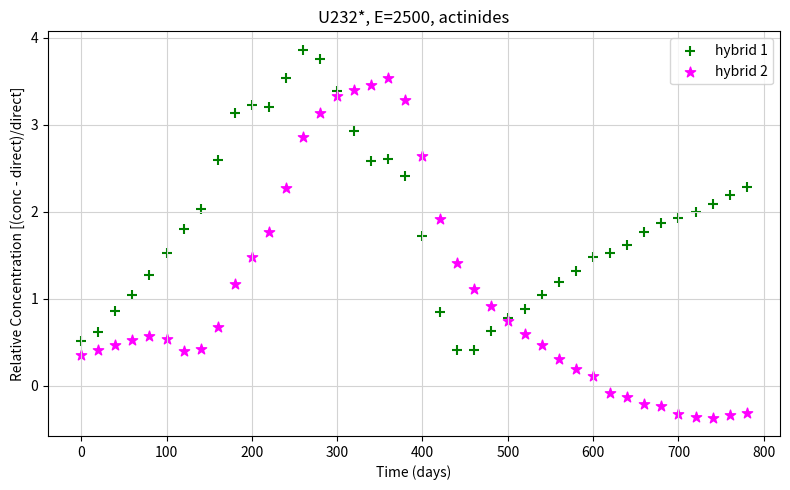

Which series contains the highest Y value?

hybrid 1